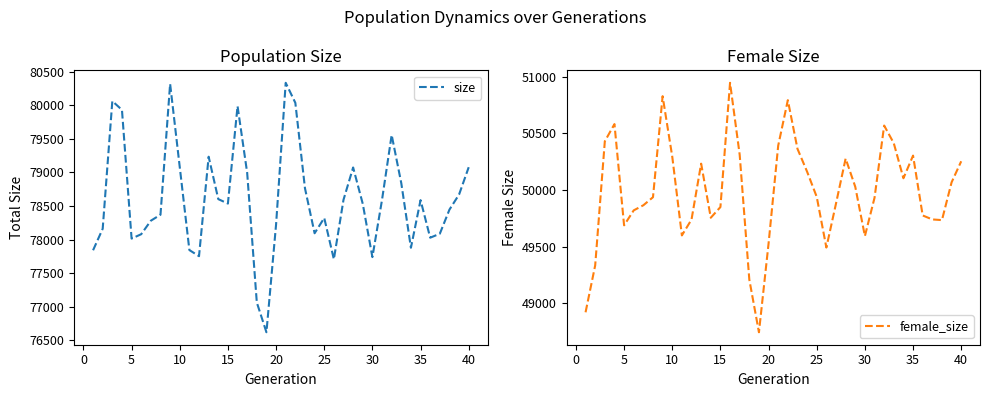

What is the value of the female_size point at the 1st from the left?

48922